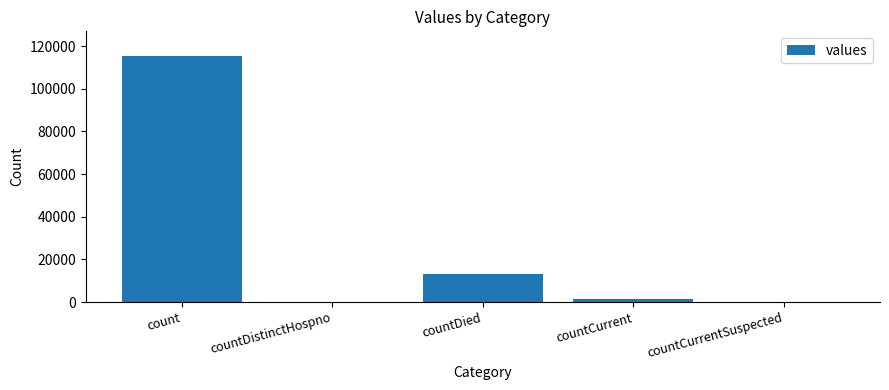

Are the bars horizontal?

No